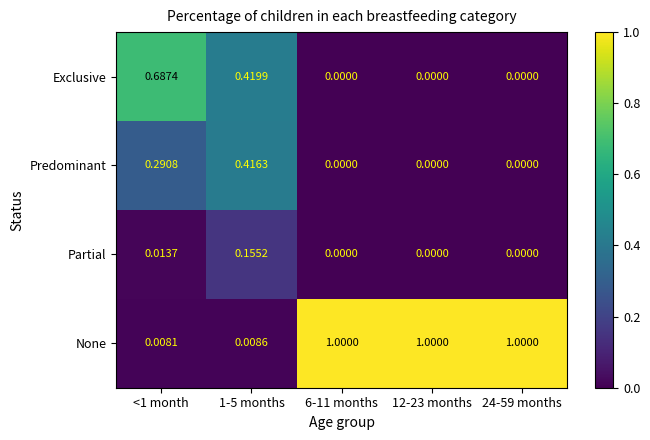

Which series has the largest range (max minus min)?

None